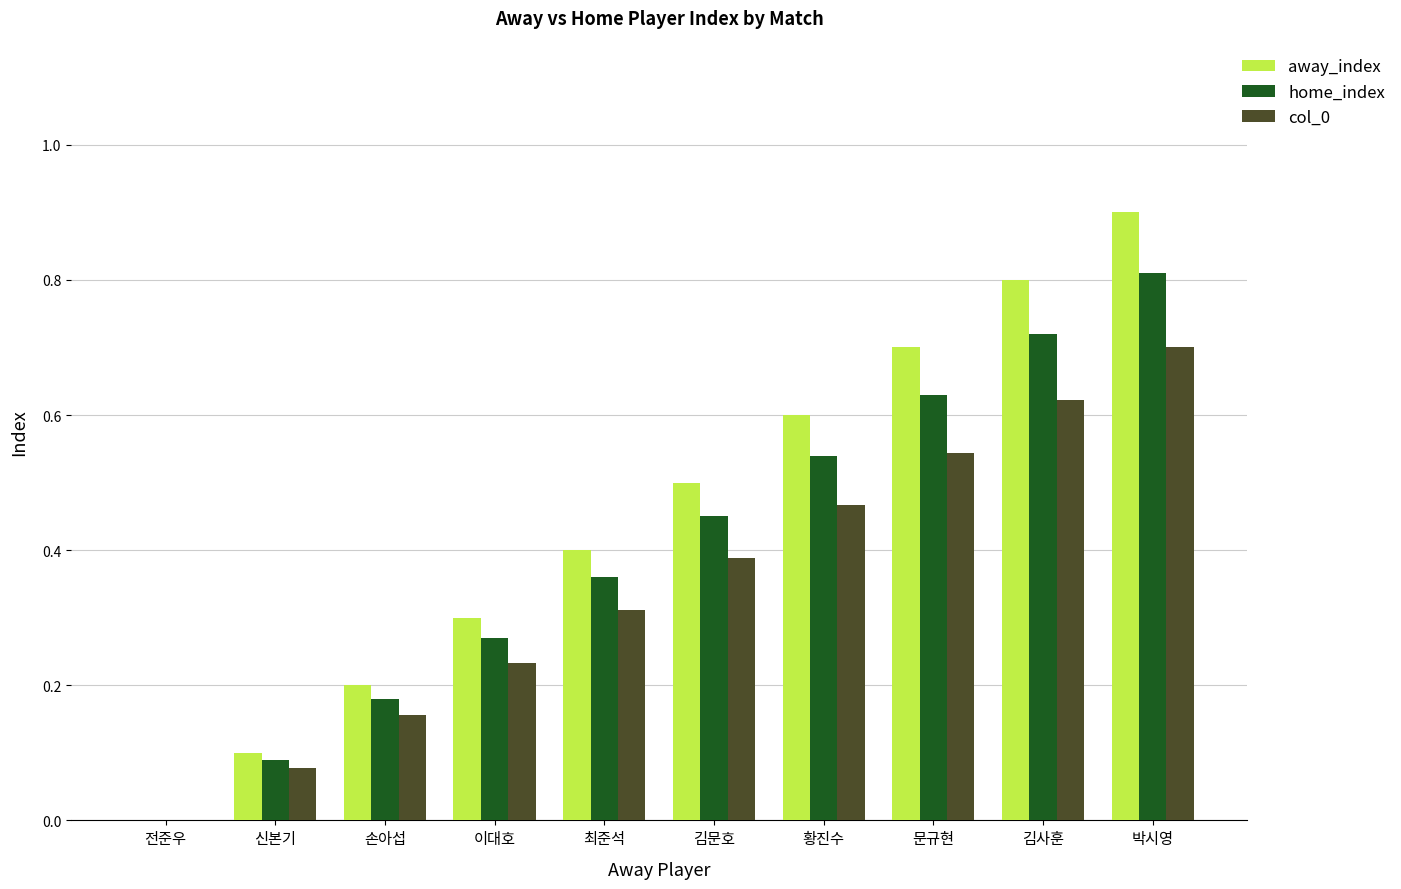

What is the sum of the away_index values at 최준석 and 김문호?

0.9